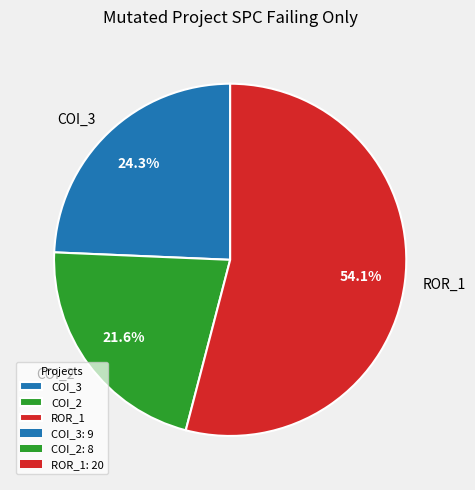

What is the ratio of the value at COI_3 to the value at COI_2?

1.1